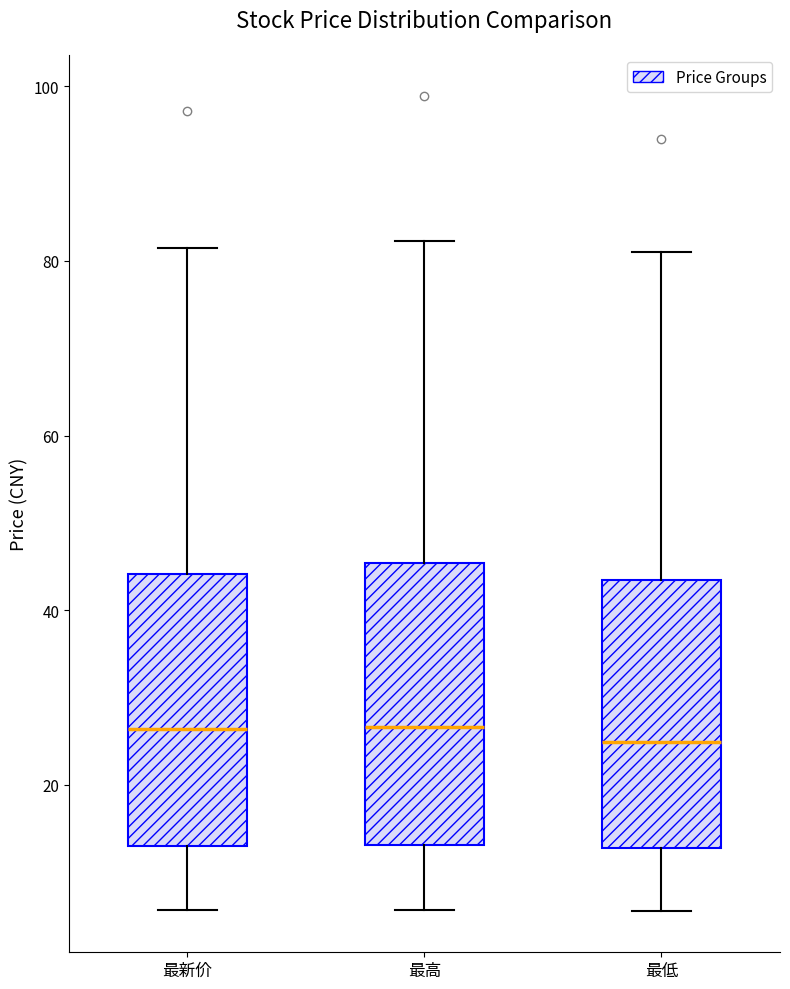

Reading left to right, transcribe this box plot: for each box, give where its median line is, the range the box spans, and where its two whiskers end, as read against the y-axis. The values are not printed on the chart, so give them approximately, as read against the axis.

最新价: median 26, box 14 to 44, whiskers 6 to 82
最高: median 26, box 14 to 46, whiskers 6 to 82
最低: median 24, box 12 to 44, whiskers 6 to 82